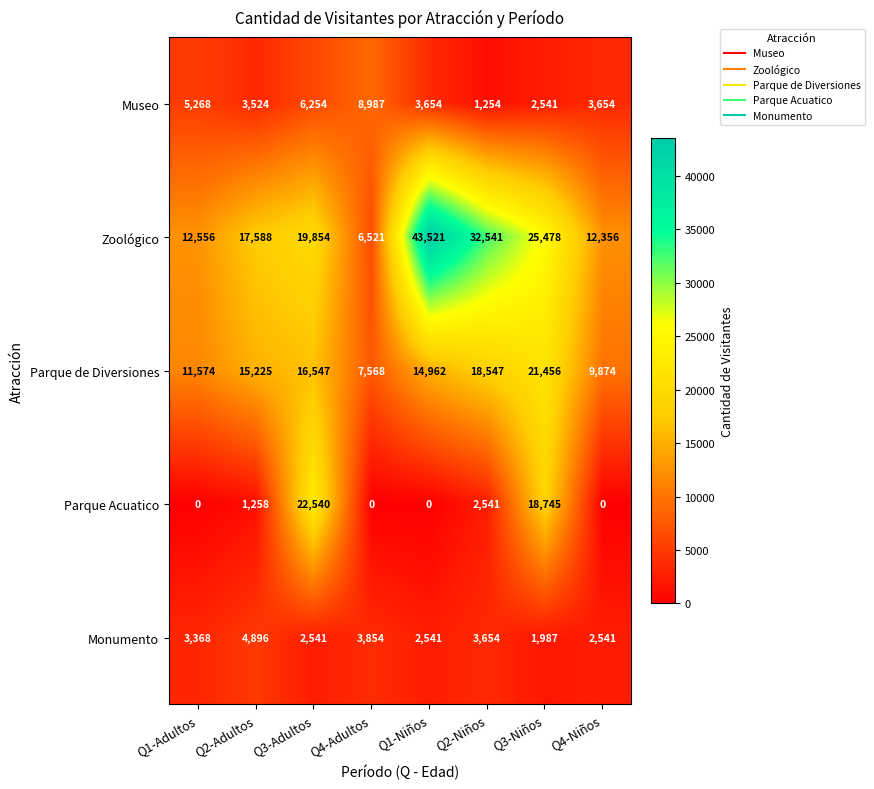

What is the difference between the highest and lowest values at Q1-Adultos?

12556